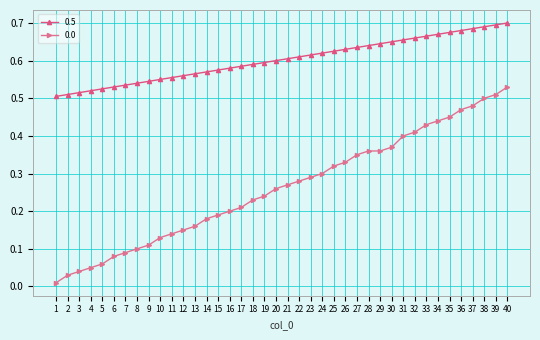

True or false: 0.0 and 0.5 intersect in this chart.

False